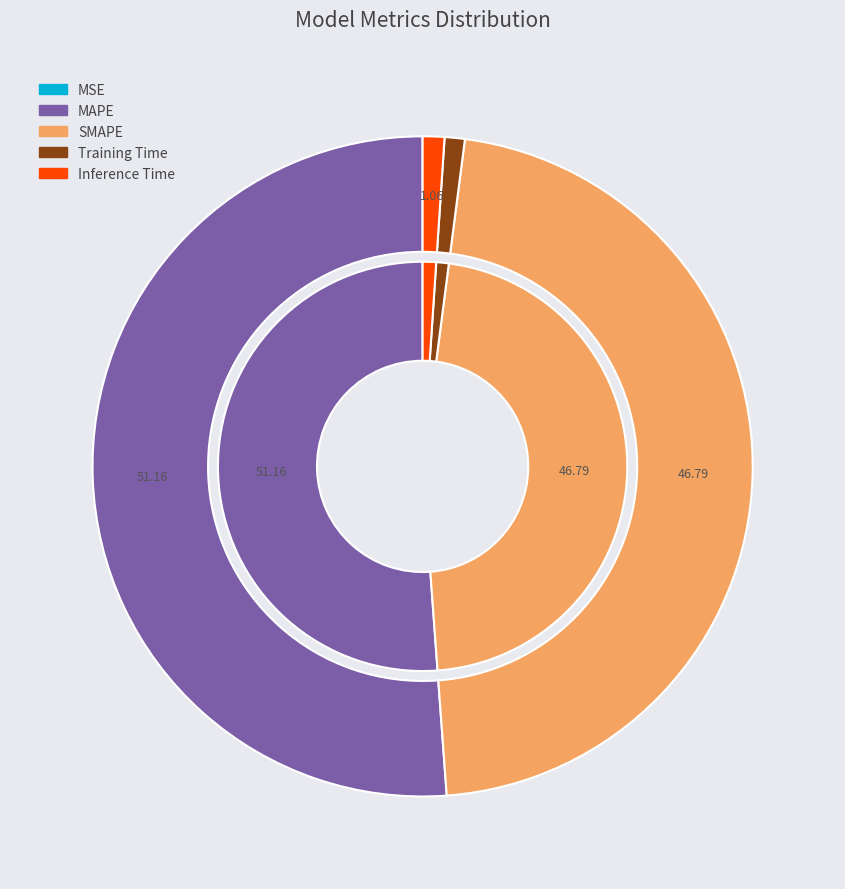

Which has a higher value, SMAPE or Inference Time?

SMAPE